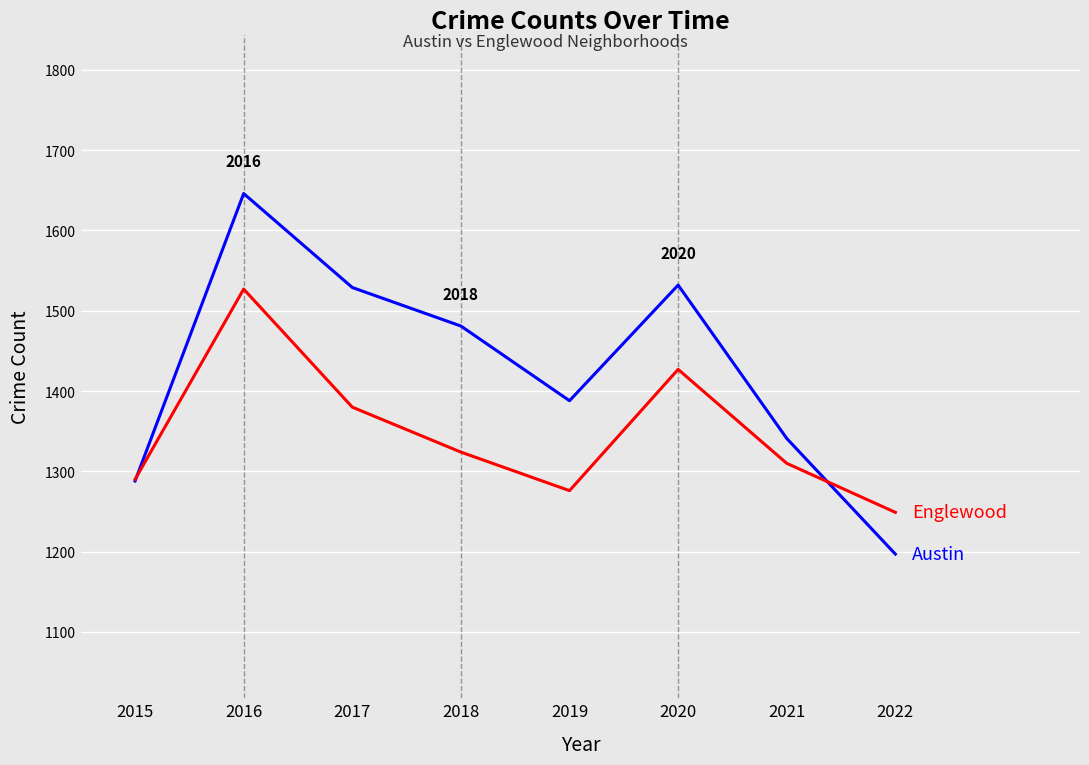

What is the difference between the highest and lowest values at 2018?

157